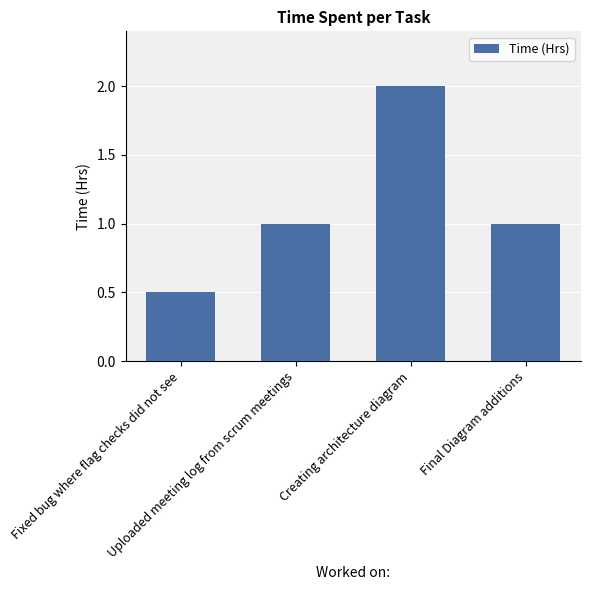

Are the bars grouped side by side (vs. stacked)?

No